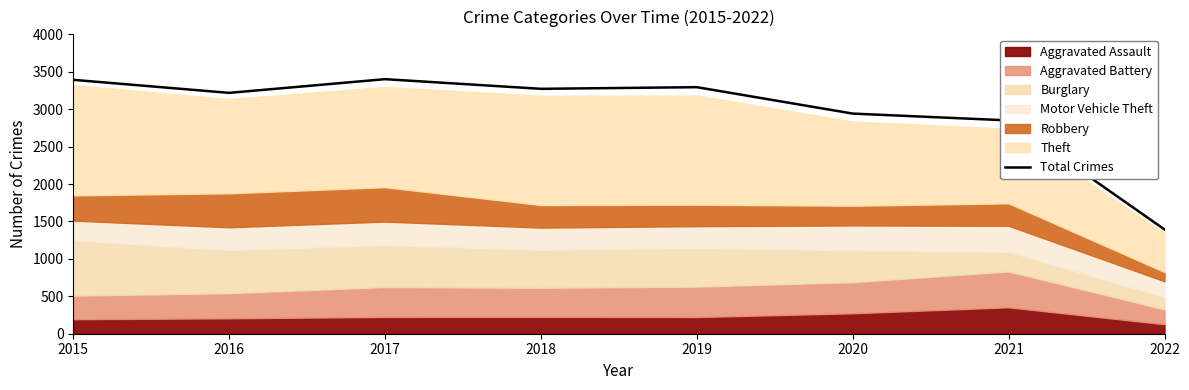

What is the sum of the values at 2015 and 2018?

6664